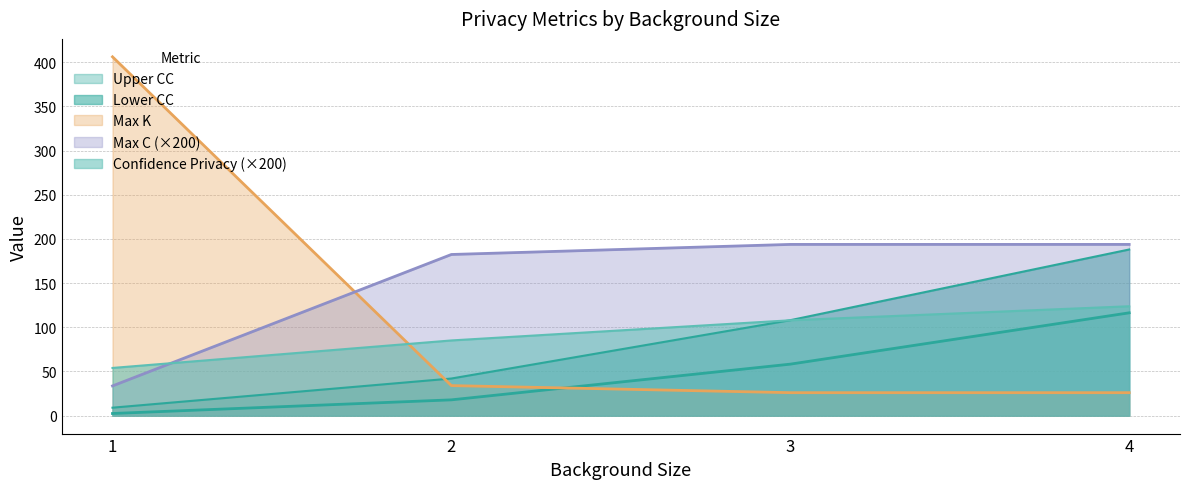

List the series in order of their peak value, highest first.

Max K, Max C, Lower CC, Confidence Privacy, Upper CC